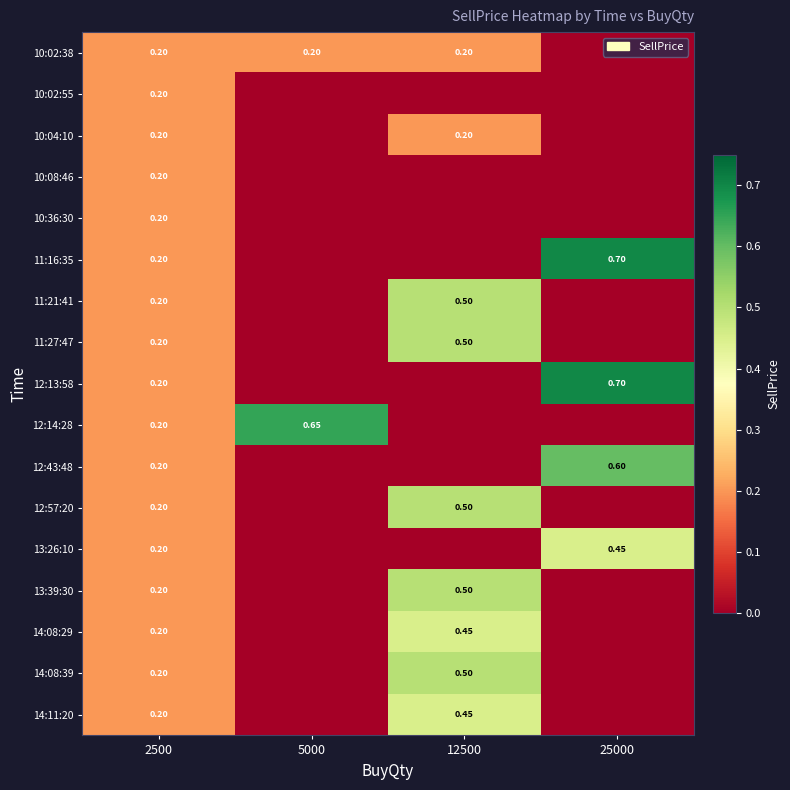

At which category is the sum across all series the highest?

12500